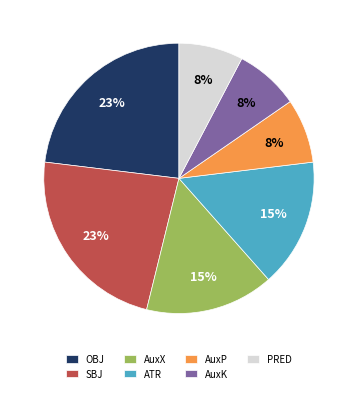

Does any single category account for the majority?

No